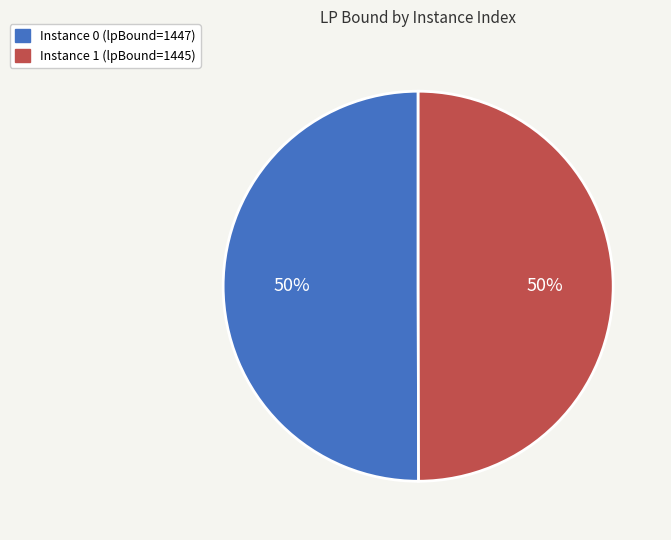

To the nearest percent, what is the average slice percentage?

50%